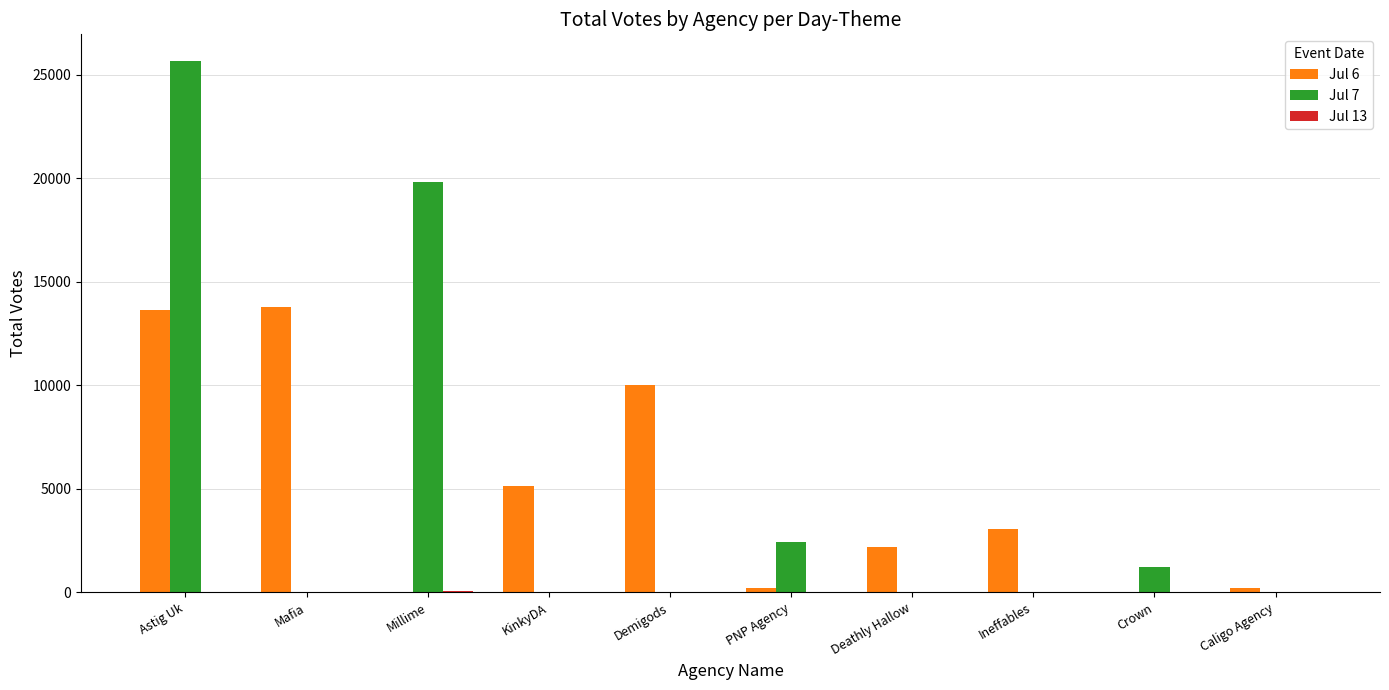

Is the value of Jul 7 at Demigods greater than the value of Jul 6 at Astig Uk?

No